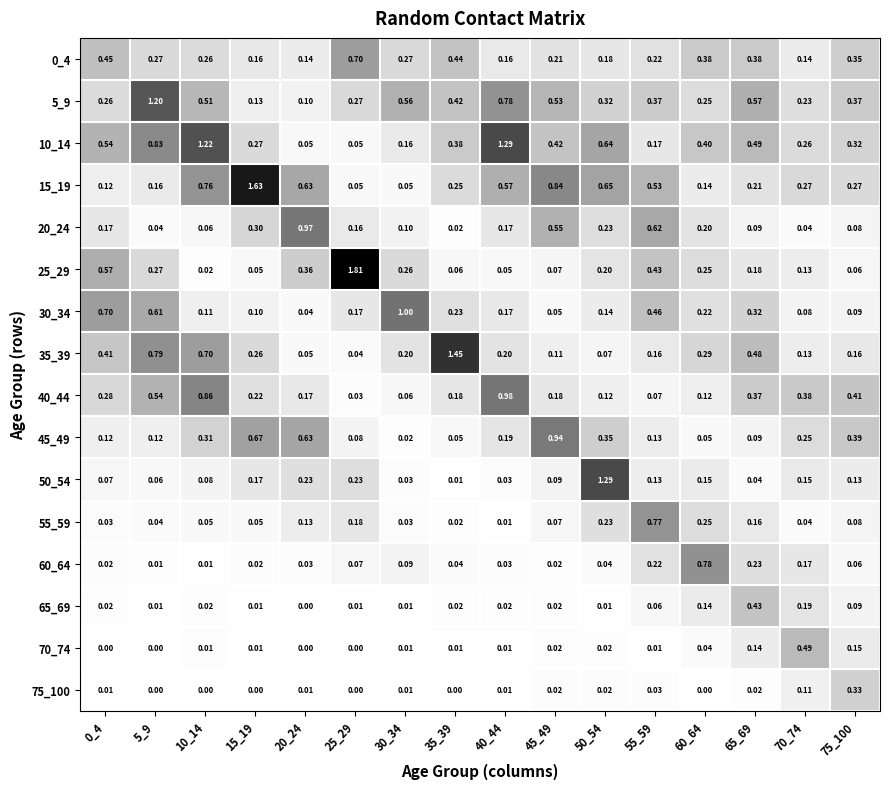

Which series has the largest total across all categories?

10_14